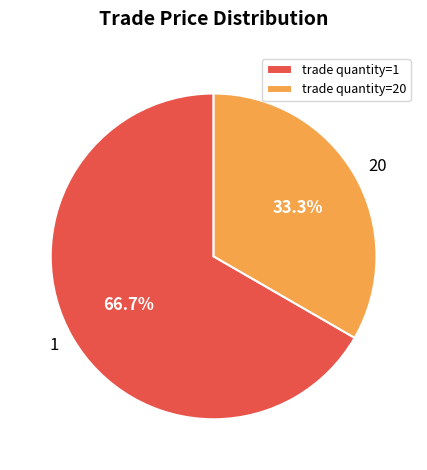

What is the largest slice in the pie chart?

trade quantity=1